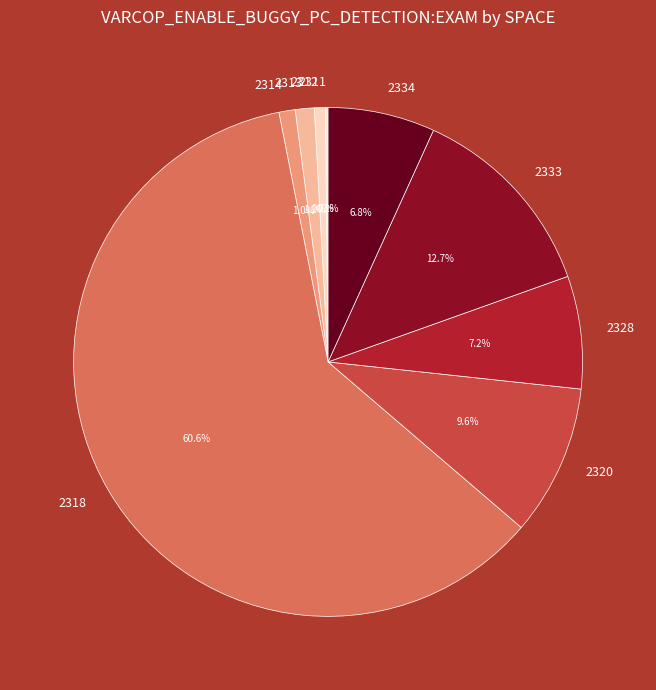

Which category accounts for the majority?

2318